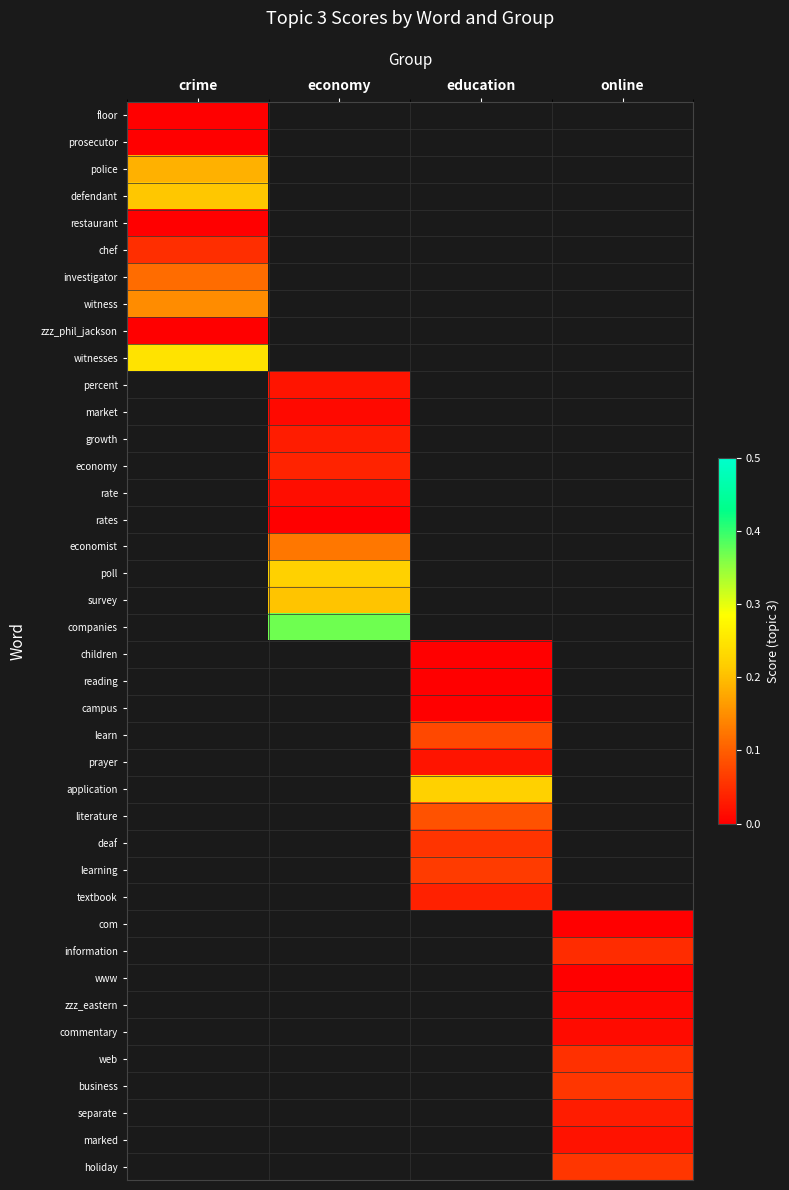

The defendant series shows 0.2 at crime. True or false?

True